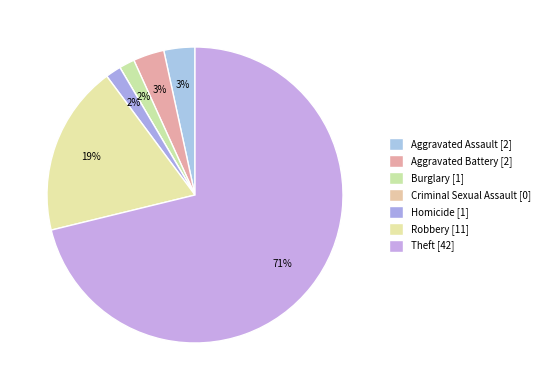

What percentage is NOT represented by Aggravated Assault?

96.6%